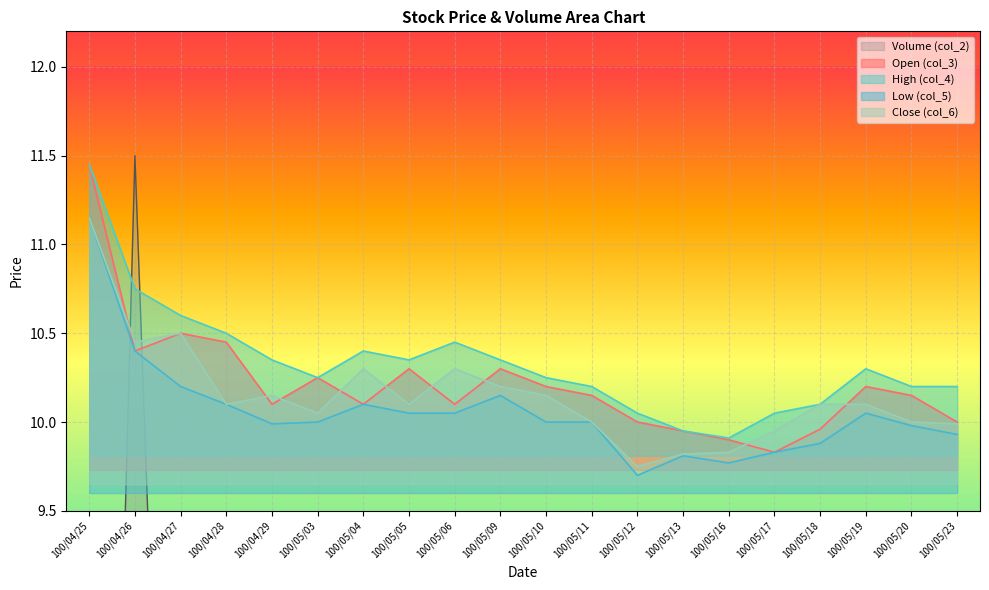

What is the greatest value displayed?

11.5